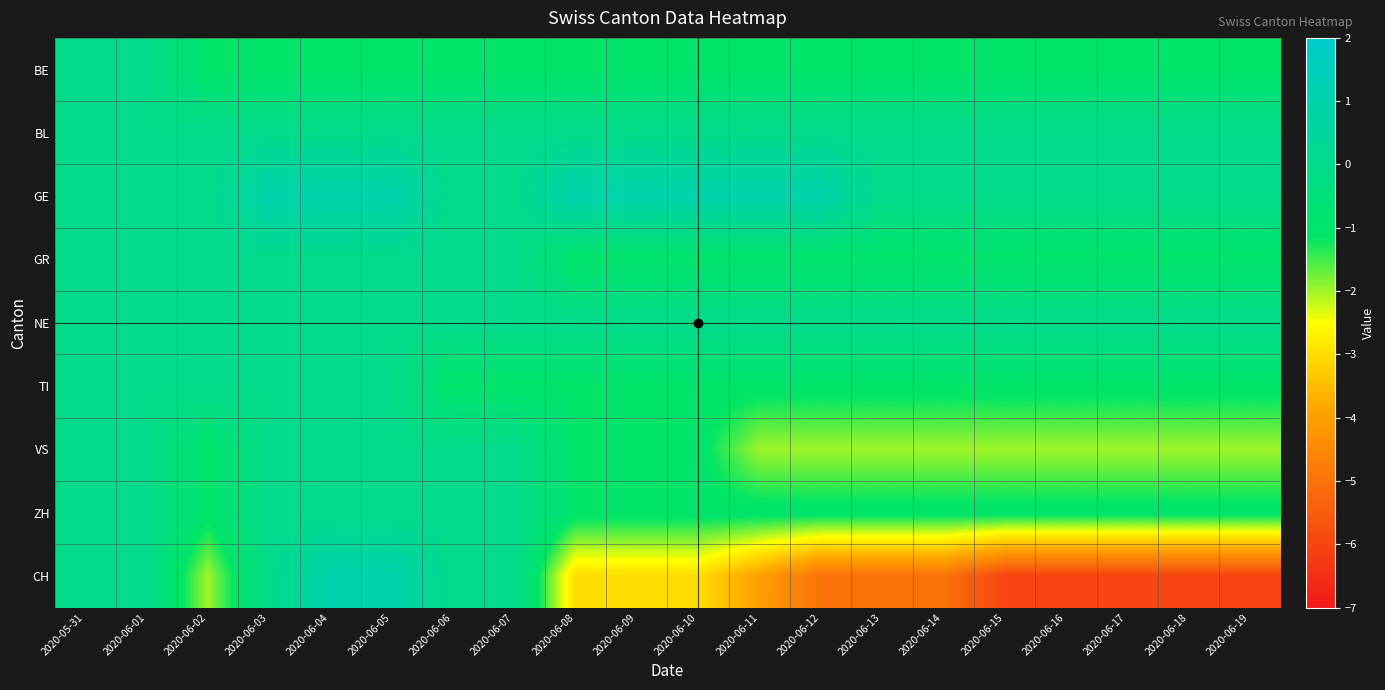

How many data points does each series have?

20